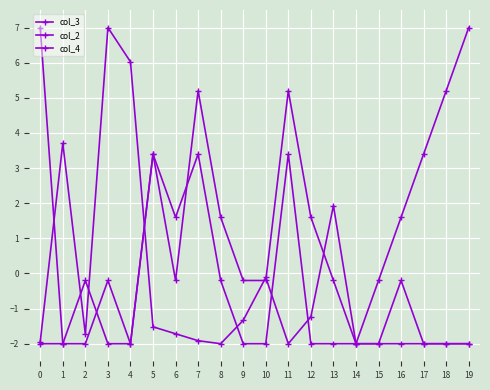

True or false: col_4 has more than 2 interior local peaks.

True